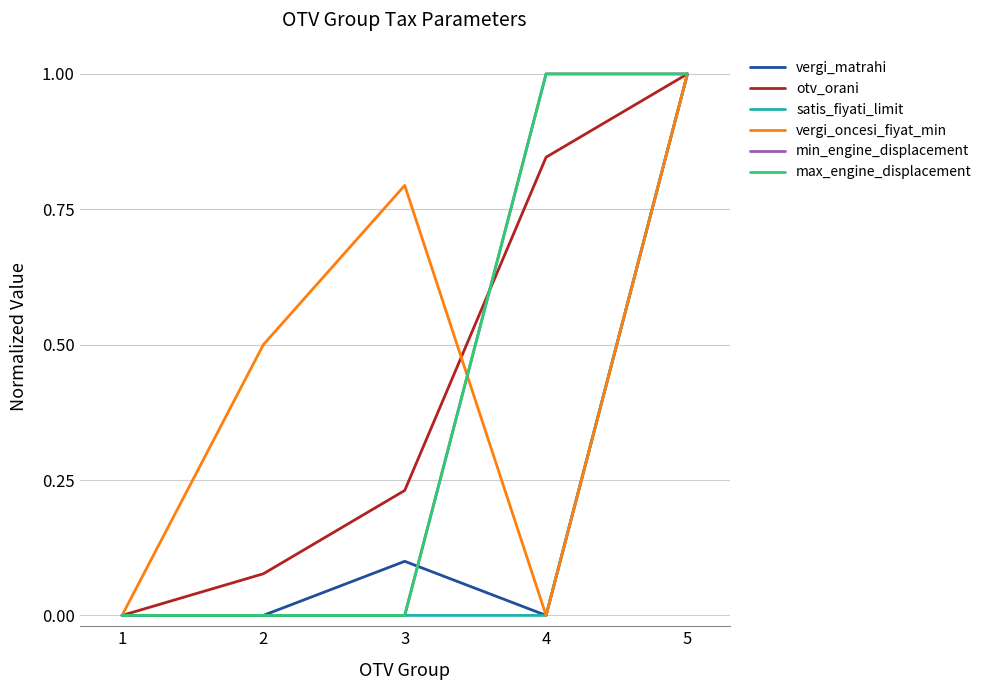

Is this an area chart (filled region under the line)?

No